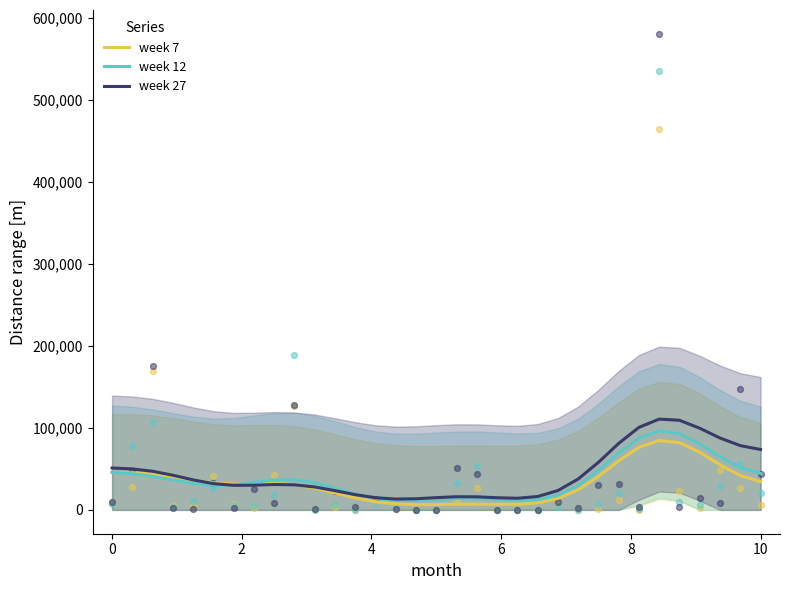

Which series contains the highest Y value?

week 27